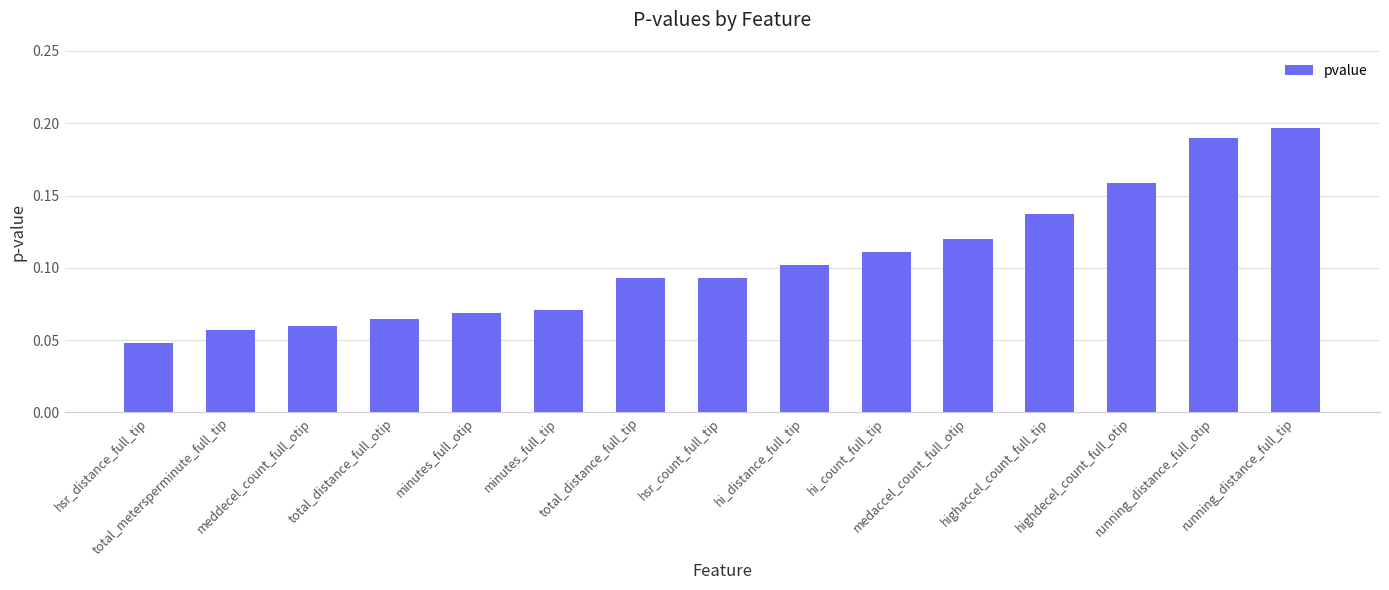

At which category does the chart reach its minimum across all series?

hsr_distance_full_tip